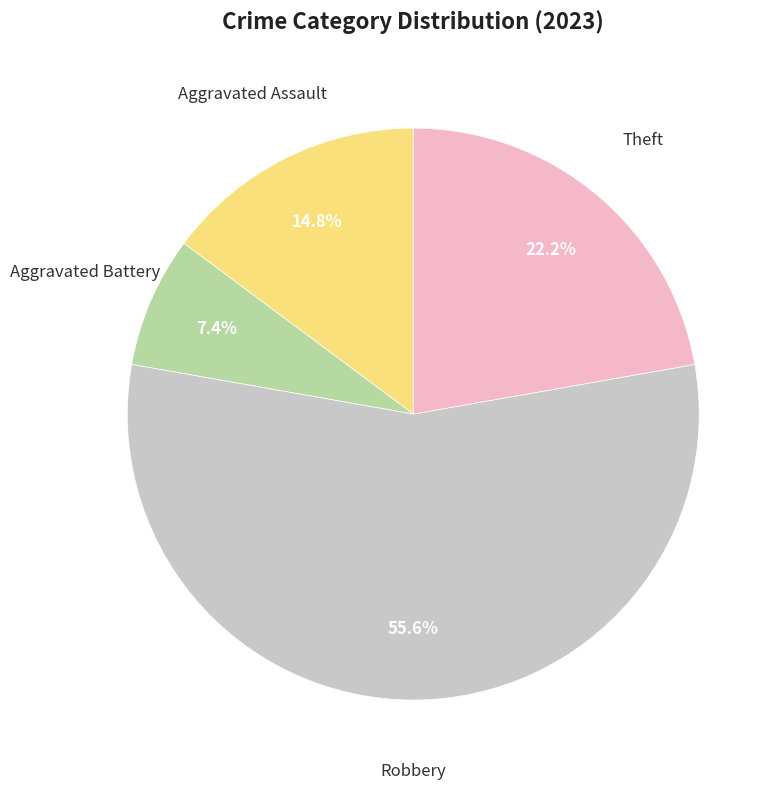

Is there any slice that represents more than half of the pie?

Yes